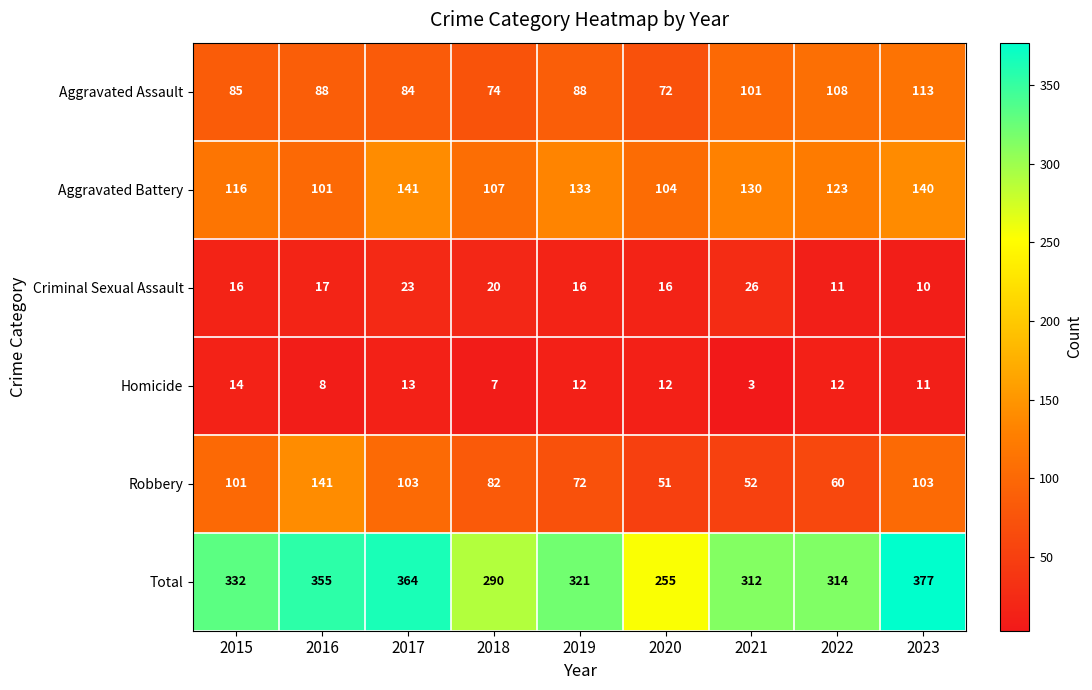

Between 2015 and 2020, which series saw the biggest shift?

Total